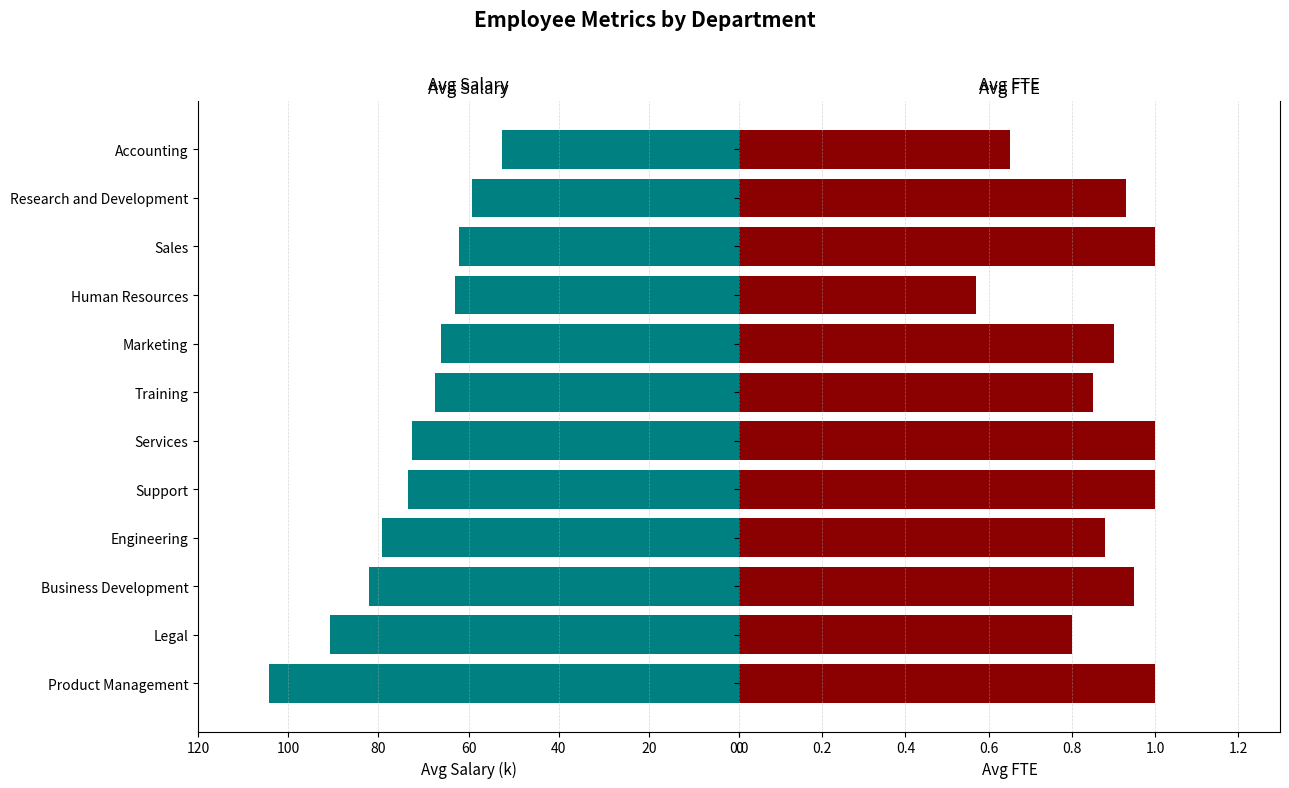

What is the difference between the maximum and minimum values in the Avg FTE series?

0.4